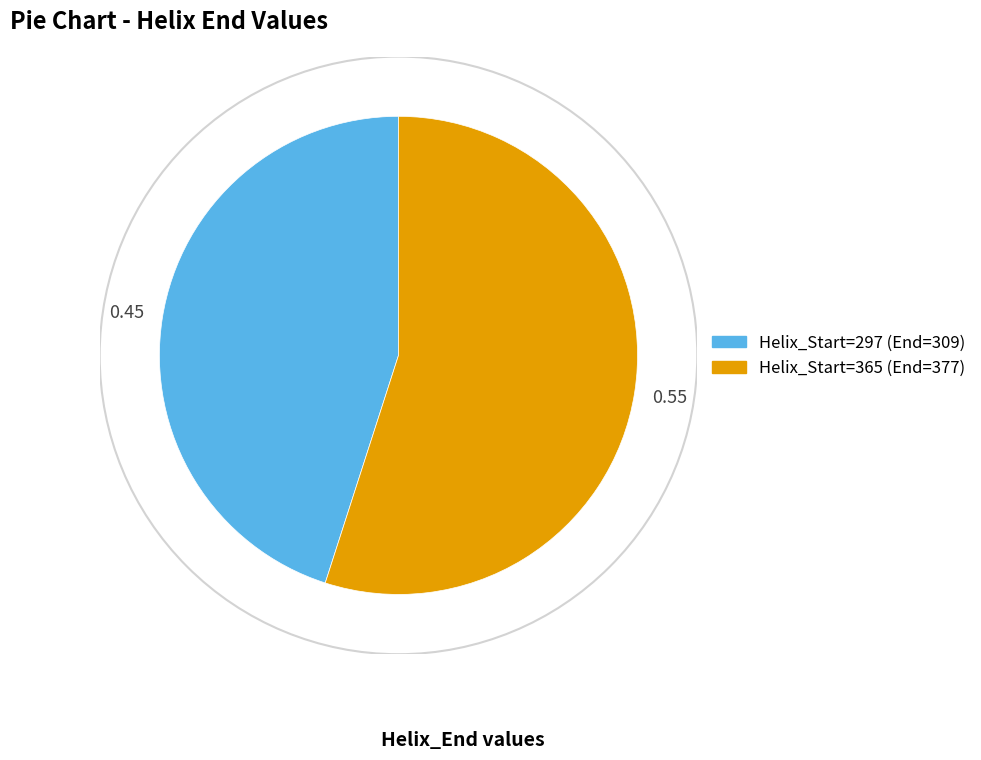

Does any single category account for the majority?

Yes